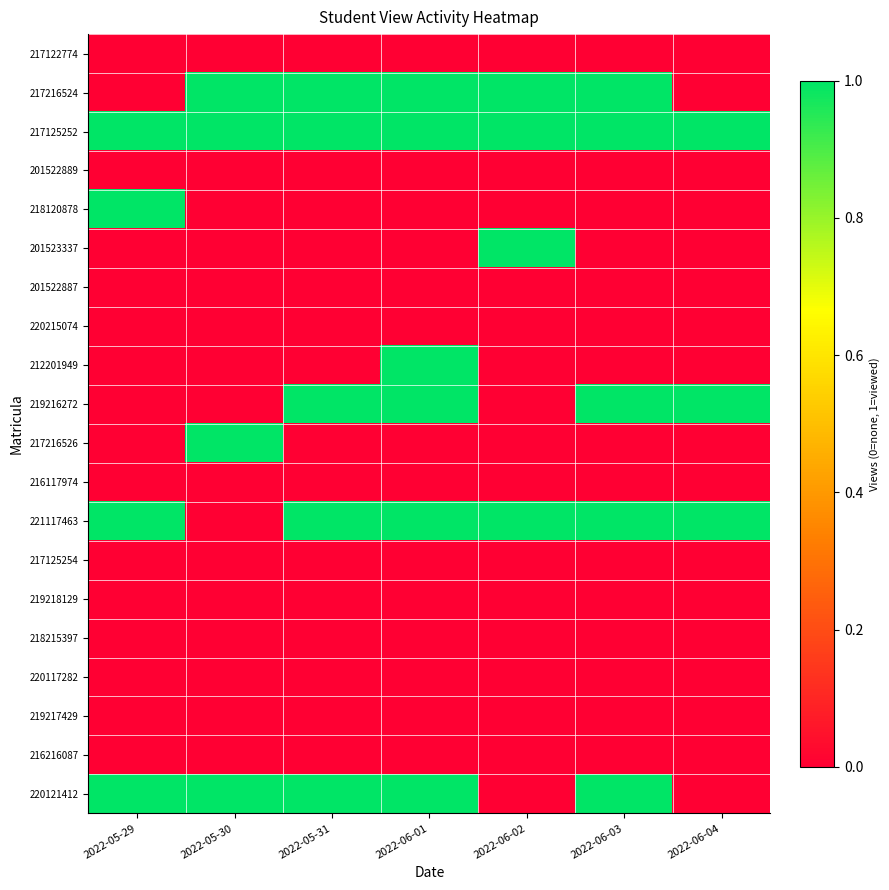

Reading left to right, what are all the values shown in this chart?

217122774: 2022-05-29=0	2022-05-30=0	2022-05-31=0	2022-06-01=0	2022-06-02=0	2022-06-03=0	2022-06-04=0
217216524: 2022-05-29=0	2022-05-30=1	2022-05-31=1	2022-06-01=1	2022-06-02=1	2022-06-03=1	2022-06-04=0
217125252: 2022-05-29=1	2022-05-30=1	2022-05-31=1	2022-06-01=1	2022-06-02=1	2022-06-03=1	2022-06-04=1
201522889: 2022-05-29=0	2022-05-30=0	2022-05-31=0	2022-06-01=0	2022-06-02=0	2022-06-03=0	2022-06-04=0
218120878: 2022-05-29=1	2022-05-30=0	2022-05-31=0	2022-06-01=0	2022-06-02=0	2022-06-03=0	2022-06-04=0
201523337: 2022-05-29=0	2022-05-30=0	2022-05-31=0	2022-06-01=0	2022-06-02=1	2022-06-03=0	2022-06-04=0
201522887: 2022-05-29=0	2022-05-30=0	2022-05-31=0	2022-06-01=0	2022-06-02=0	2022-06-03=0	2022-06-04=0
220215074: 2022-05-29=0	2022-05-30=0	2022-05-31=0	2022-06-01=0	2022-06-02=0	2022-06-03=0	2022-06-04=0
212201949: 2022-05-29=0	2022-05-30=0	2022-05-31=0	2022-06-01=1	2022-06-02=0	2022-06-03=0	2022-06-04=0
219216272: 2022-05-29=0	2022-05-30=0	2022-05-31=1	2022-06-01=1	2022-06-02=0	2022-06-03=1	2022-06-04=1
217216526: 2022-05-29=0	2022-05-30=1	2022-05-31=0	2022-06-01=0	2022-06-02=0	2022-06-03=0	2022-06-04=0
216117974: 2022-05-29=0	2022-05-30=0	2022-05-31=0	2022-06-01=0	2022-06-02=0	2022-06-03=0	2022-06-04=0
221117463: 2022-05-29=1	2022-05-30=0	2022-05-31=1	2022-06-01=1	2022-06-02=1	2022-06-03=1	2022-06-04=1
217125254: 2022-05-29=0	2022-05-30=0	2022-05-31=0	2022-06-01=0	2022-06-02=0	2022-06-03=0	2022-06-04=0
219218129: 2022-05-29=0	2022-05-30=0	2022-05-31=0	2022-06-01=0	2022-06-02=0	2022-06-03=0	2022-06-04=0
218215397: 2022-05-29=0	2022-05-30=0	2022-05-31=0	2022-06-01=0	2022-06-02=0	2022-06-03=0	2022-06-04=0
220117282: 2022-05-29=0	2022-05-30=0	2022-05-31=0	2022-06-01=0	2022-06-02=0	2022-06-03=0	2022-06-04=0
219217429: 2022-05-29=0	2022-05-30=0	2022-05-31=0	2022-06-01=0	2022-06-02=0	2022-06-03=0	2022-06-04=0
216216087: 2022-05-29=0	2022-05-30=0	2022-05-31=0	2022-06-01=0	2022-06-02=0	2022-06-03=0	2022-06-04=0
220121412: 2022-05-29=1	2022-05-30=1	2022-05-31=1	2022-06-01=1	2022-06-02=0	2022-06-03=1	2022-06-04=0